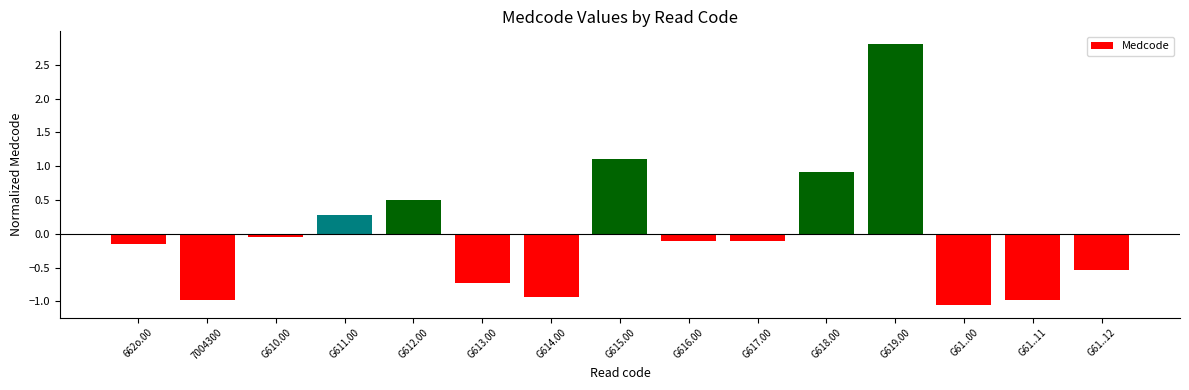

How many values are below 0?

10